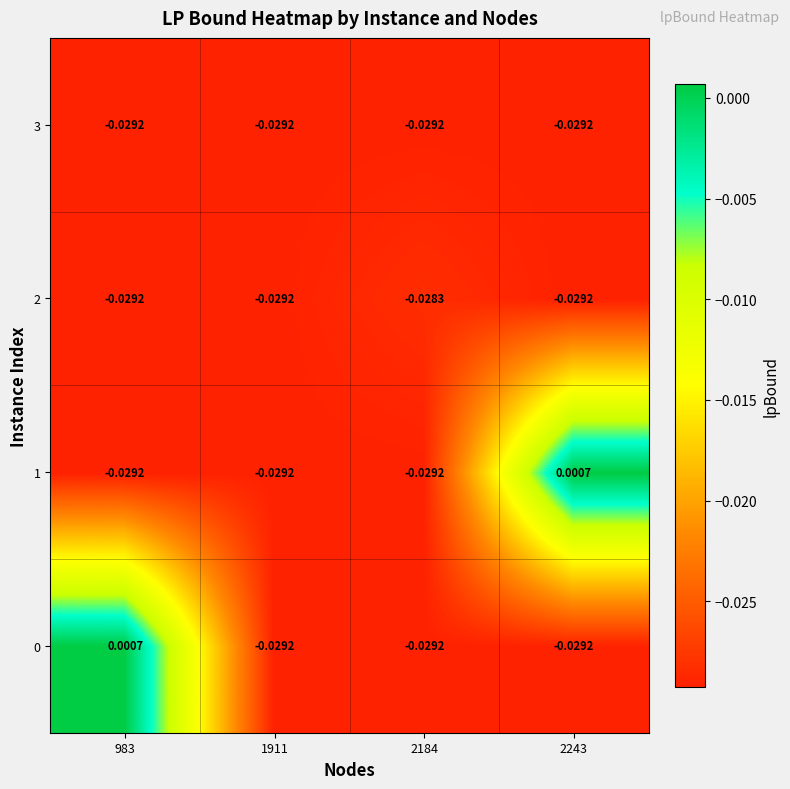

How many values in 0 are above zero?

1